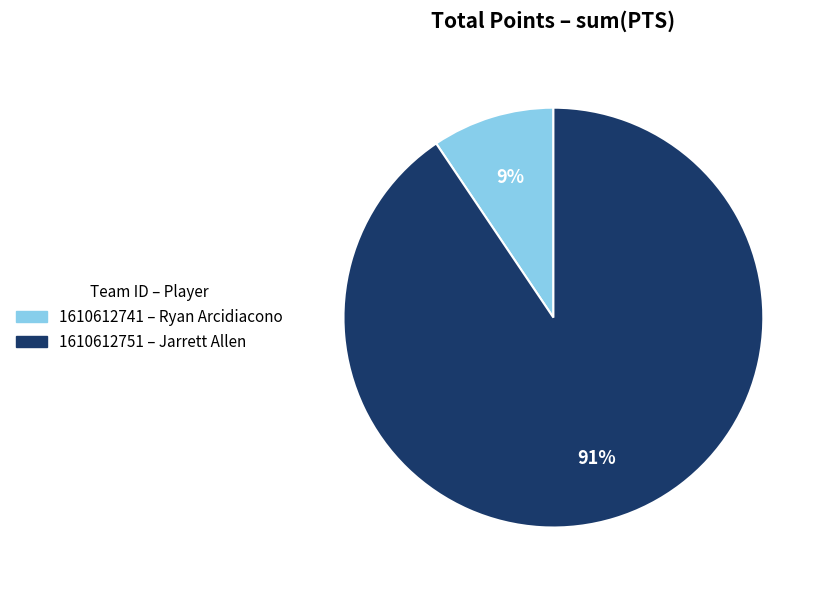

Is there any slice that represents more than half of the pie?

Yes